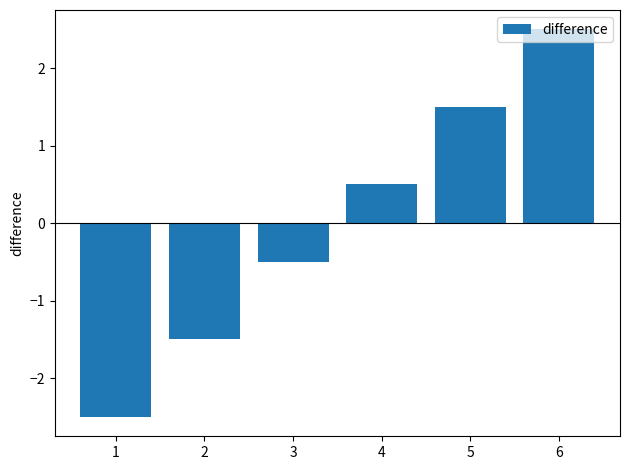

How many distinct data groups are displayed?

1